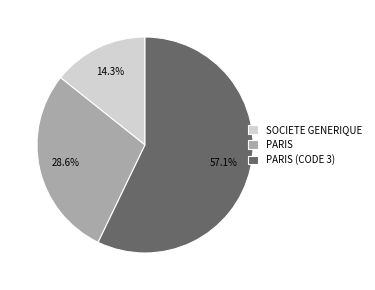

How many segments does this pie chart have?

3